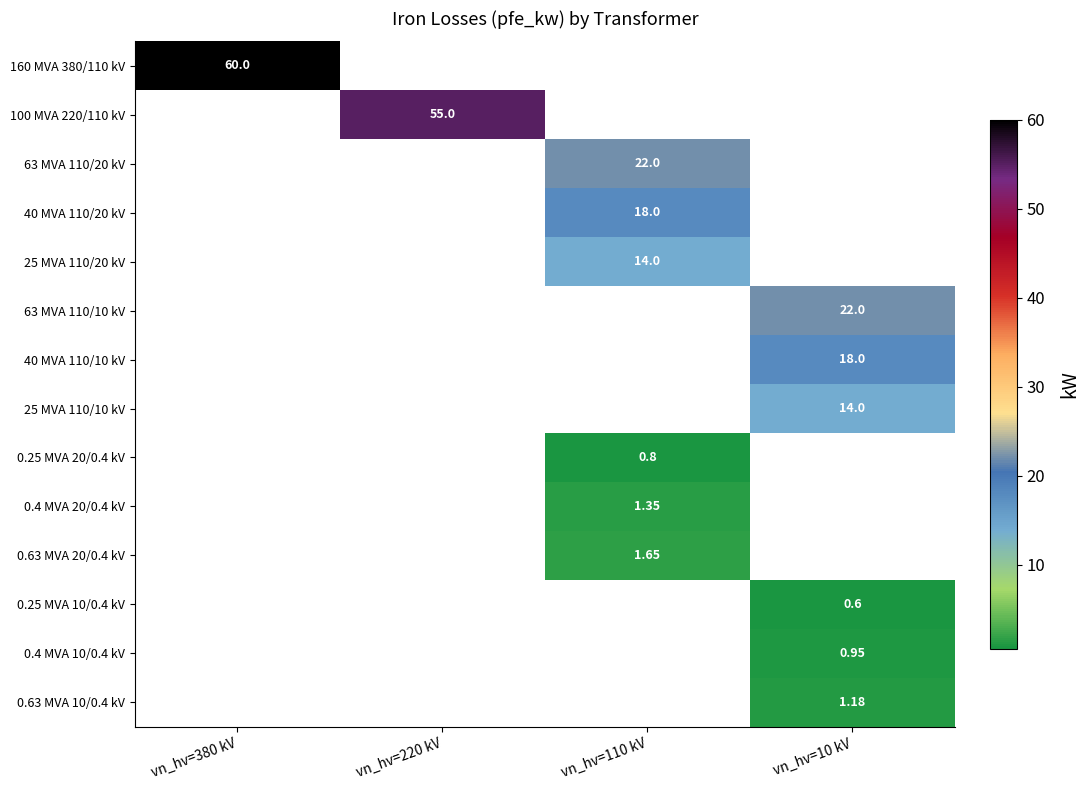

List the series in order of their peak value, lowest first.

0.25 MVA 10/0.4 kV, 0.25 MVA 20/0.4 kV, 0.4 MVA 10/0.4 kV, 0.63 MVA 10/0.4 kV, 0.4 MVA 20/0.4 kV, 0.63 MVA 20/0.4 kV, 25 MVA 110/20 kV, 25 MVA 110/10 kV, 40 MVA 110/20 kV, 40 MVA 110/10 kV, 63 MVA 110/20 kV, 63 MVA 110/10 kV, 100 MVA 220/110 kV, 160 MVA 380/110 kV